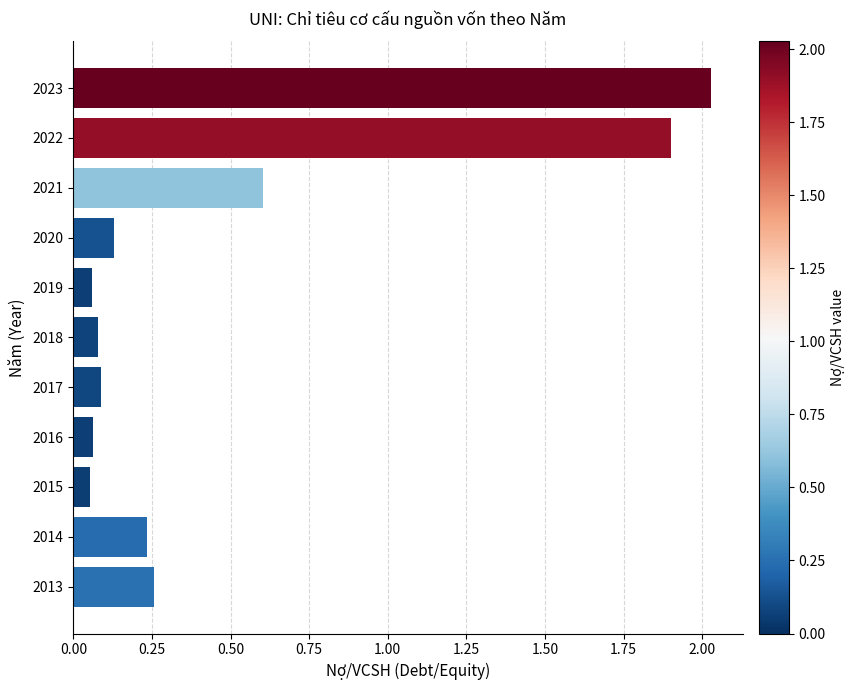

At which label is the value closest to 1?

2021